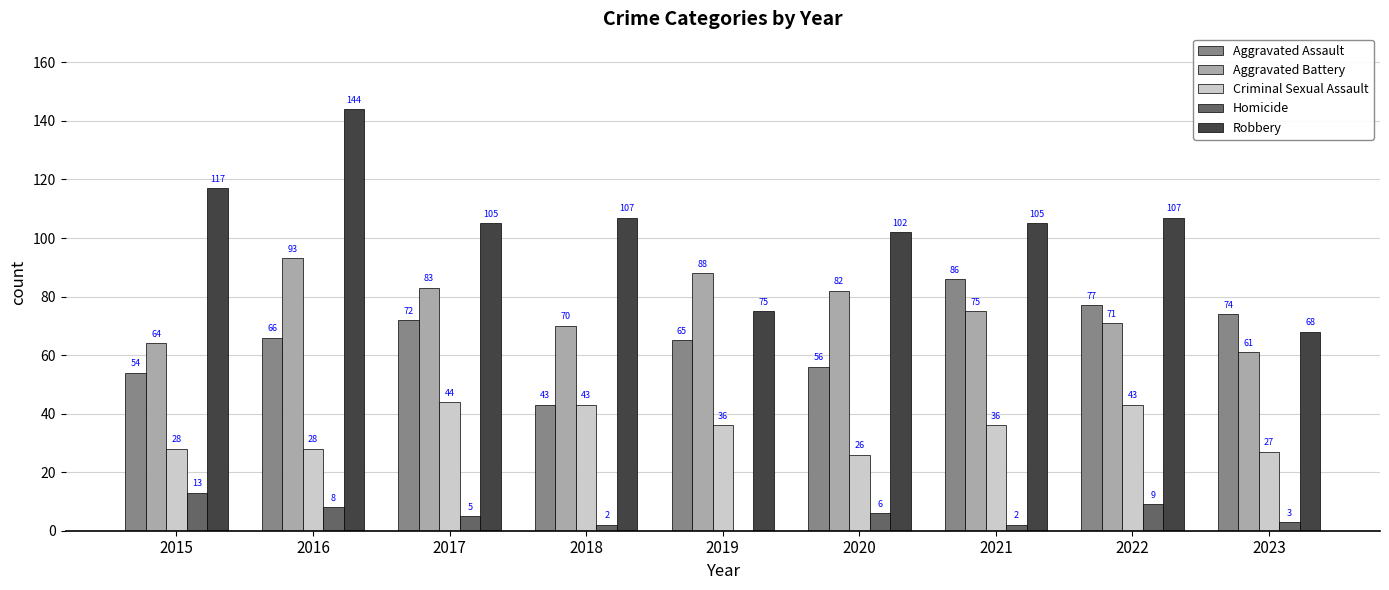

Reading right to left, what are all the values shown in this chart?

Aggravated Assault: 74	77	86	56	65	43	72	66	54
Aggravated Battery: 61	71	75	82	88	70	83	93	64
Criminal Sexual Assault: 27	43	36	26	36	43	44	28	28
Homicide: 3	9	2	6	0	2	5	8	13
Robbery: 68	107	105	102	75	107	105	144	117